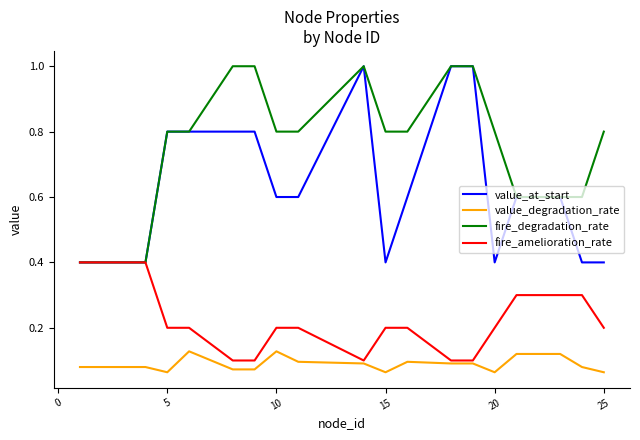

How many categories are shown in the chart?

21